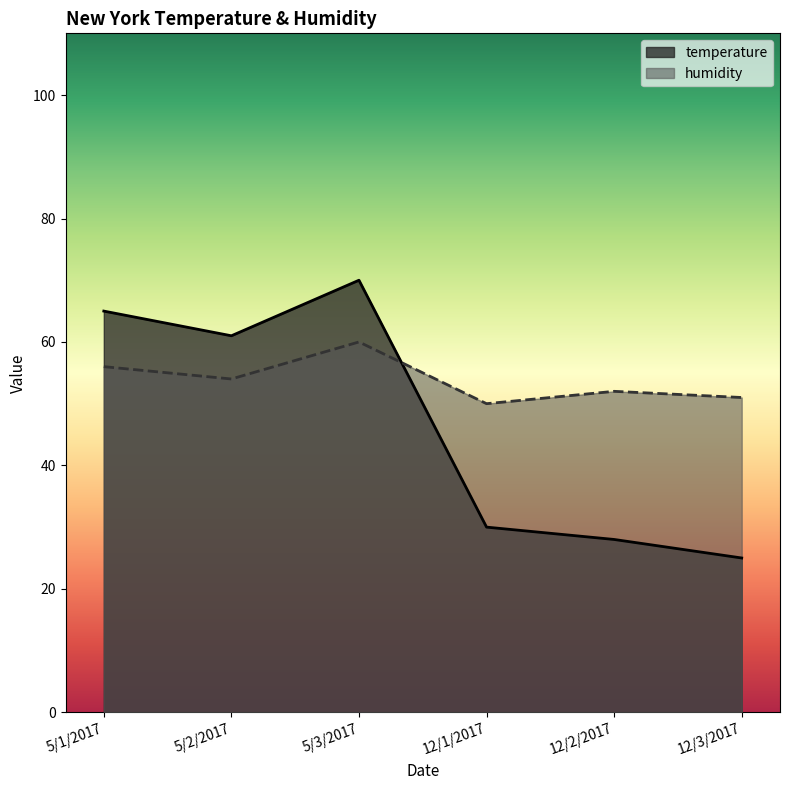

Reading right to left, transcribe all the data shown in this chart.

temperature: 12/3/2017=25	12/2/2017=28	12/1/2017=30	5/3/2017=70	5/2/2017=61	5/1/2017=65
humidity: 12/3/2017=51	12/2/2017=52	12/1/2017=50	5/3/2017=60	5/2/2017=54	5/1/2017=56